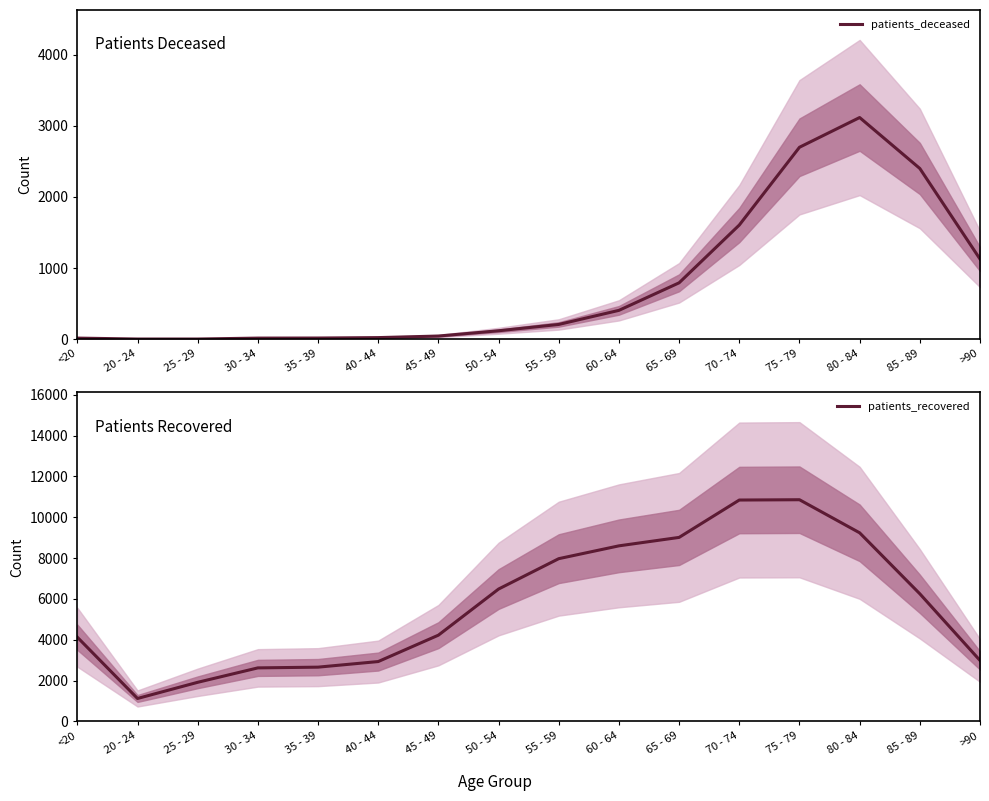

How many values in the patients_deceased series exceed 208?

7